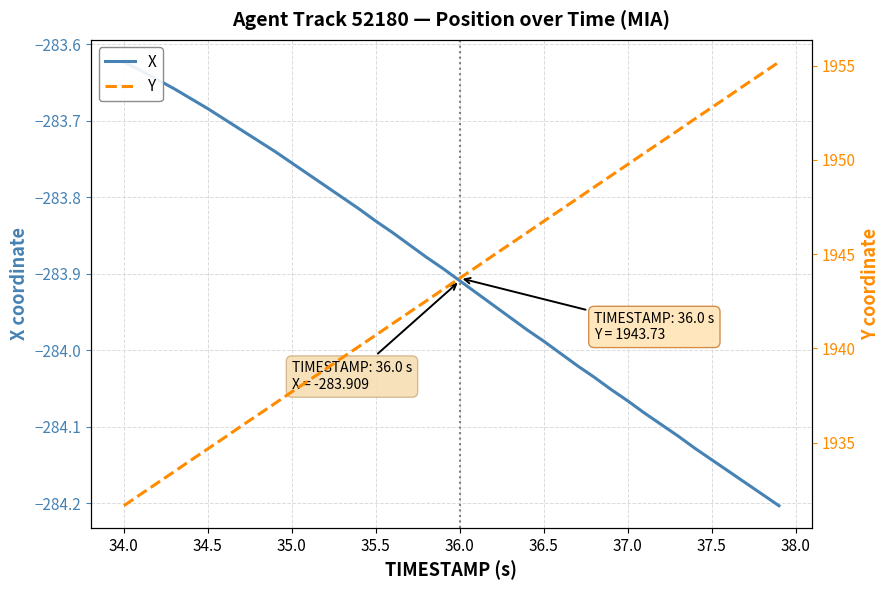

True or false: Y and X intersect in this chart.

False